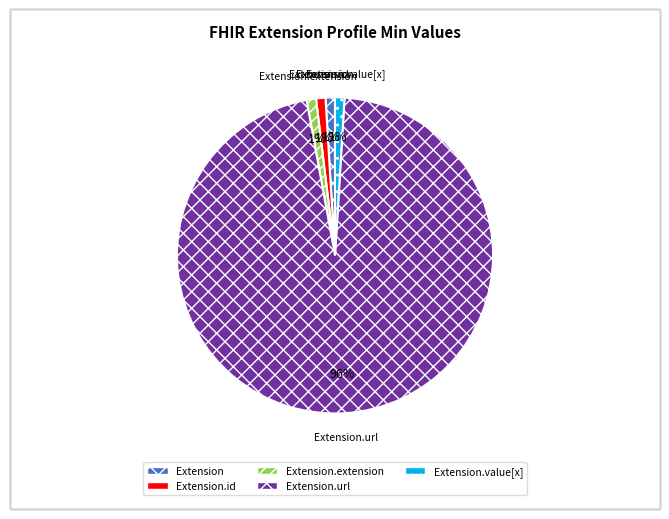

To the nearest percent, what is the difference between the largest and smallest slice percentages?

95%